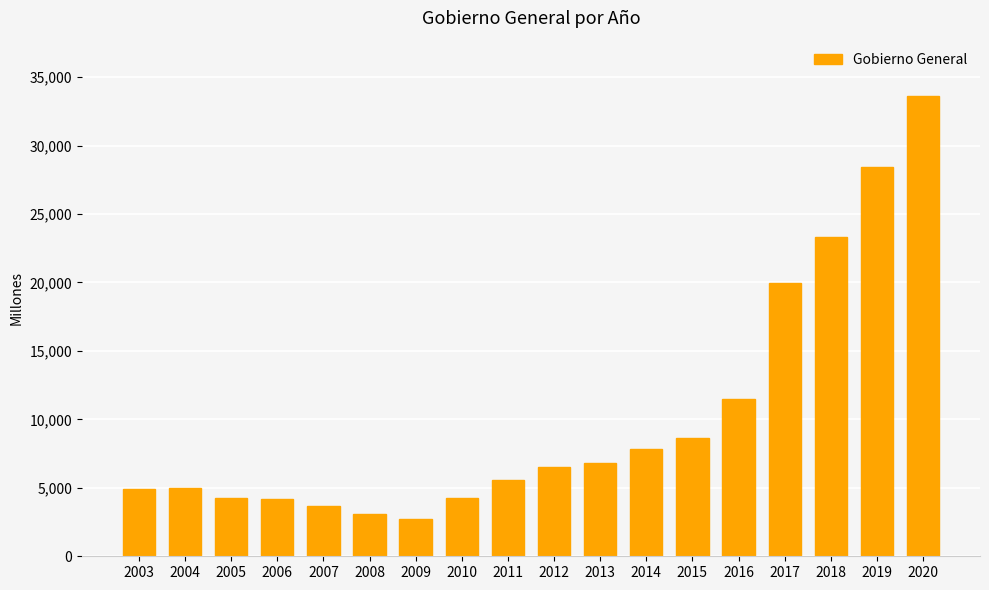

What is the greatest value displayed?

33628